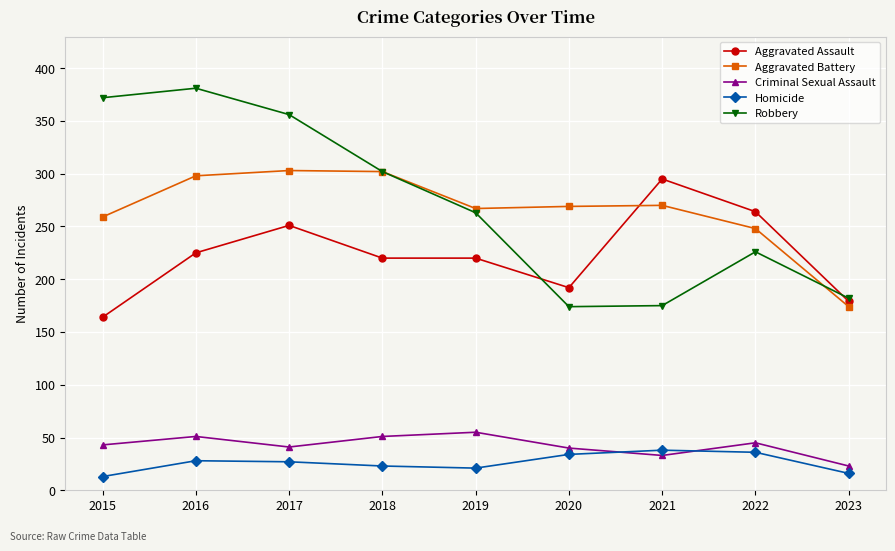

What is the value of the Homicide point at the 6th from the left?

34